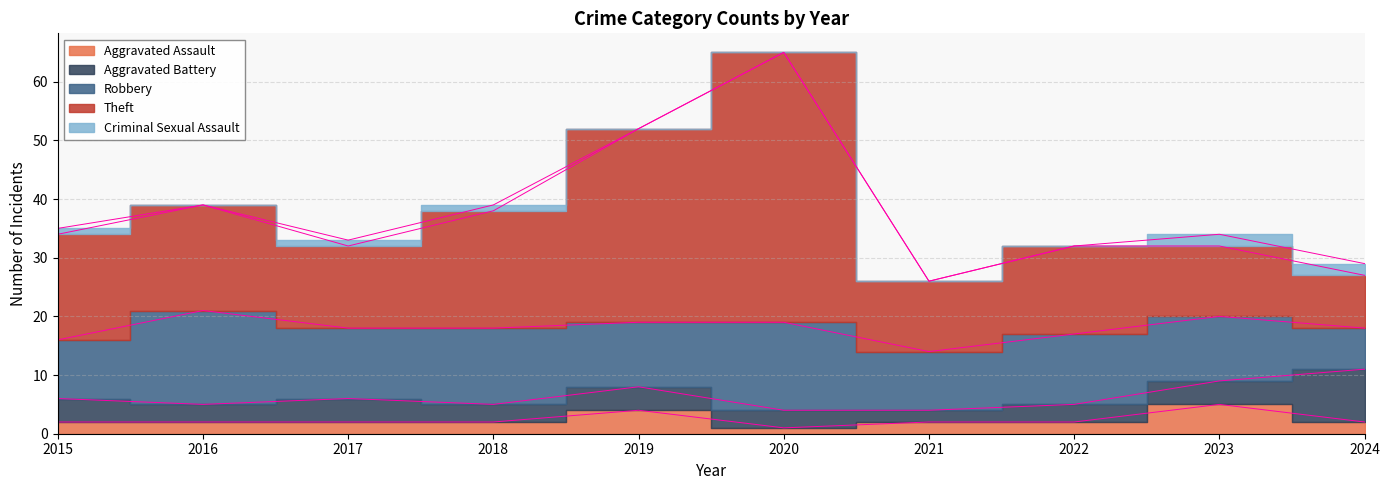

Is the value of Aggravated Assault at 2018 greater than the value of Robbery at 2022?

No